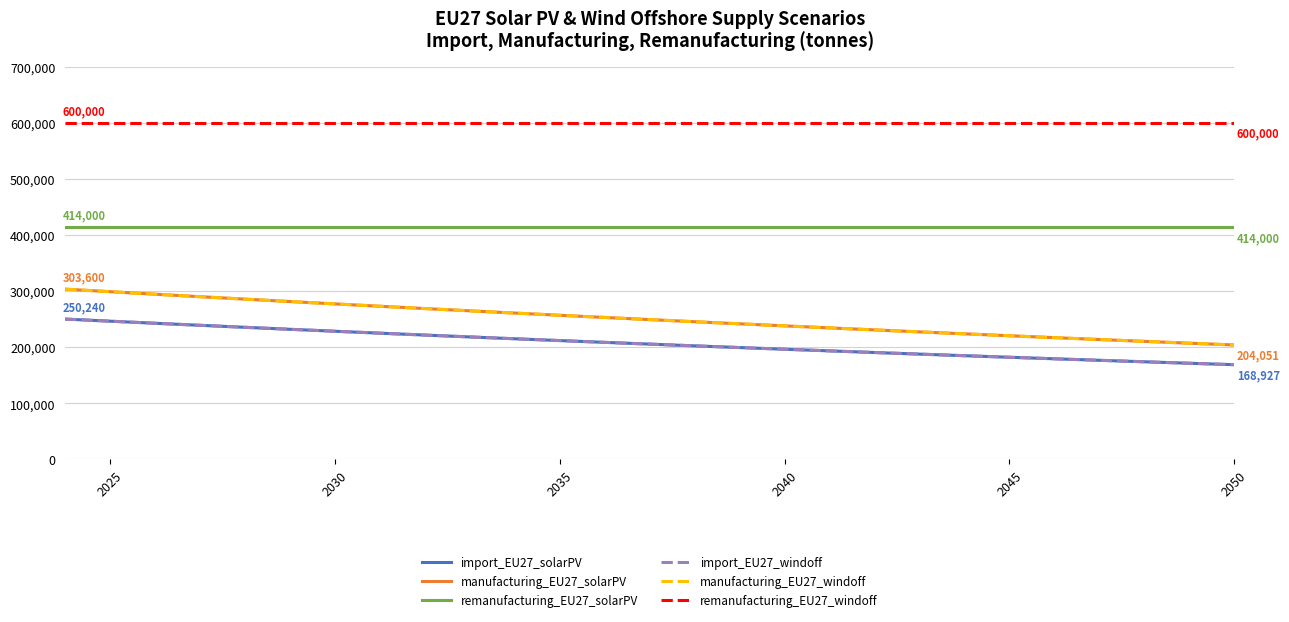

True or false: manufacturing_EU27_solarPV has more than 0 points higher than both neighbors.

False